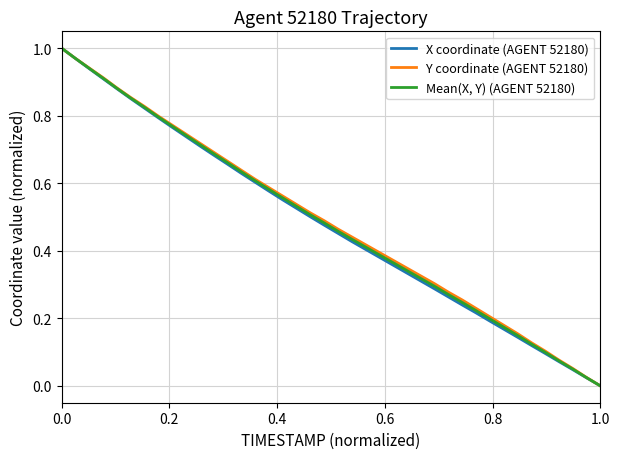

List the series in order of their overall mean, lowest first.

X coordinate (AGENT 52180), Mean(X, Y) (AGENT 52180), Y coordinate (AGENT 52180)